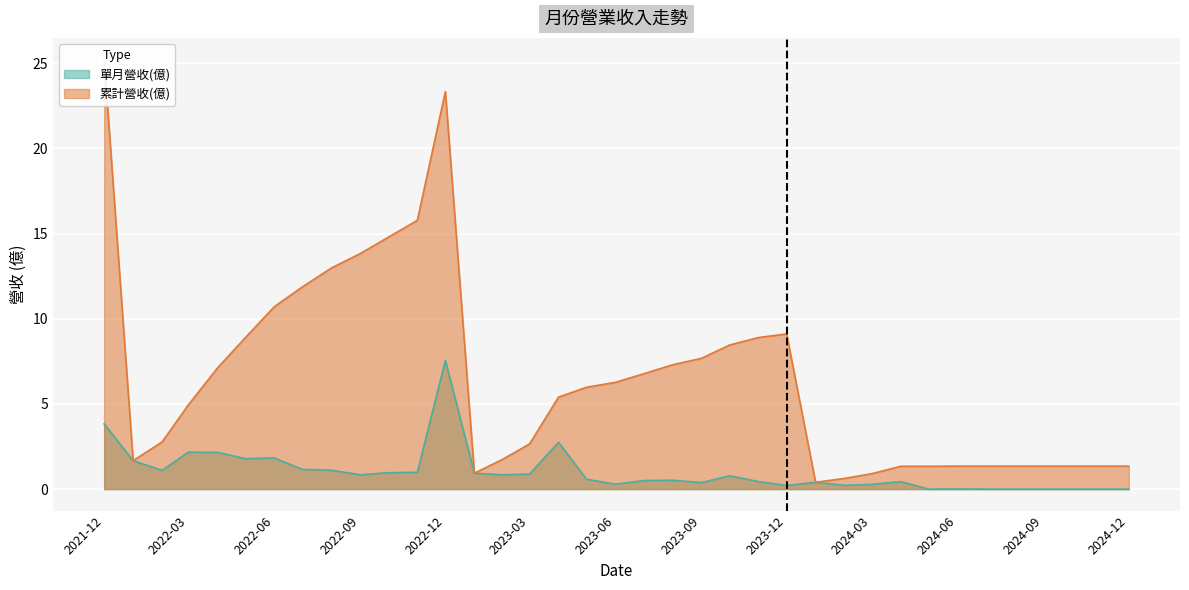

What is the spread (max minus min) of values at 2024-02?

0.4